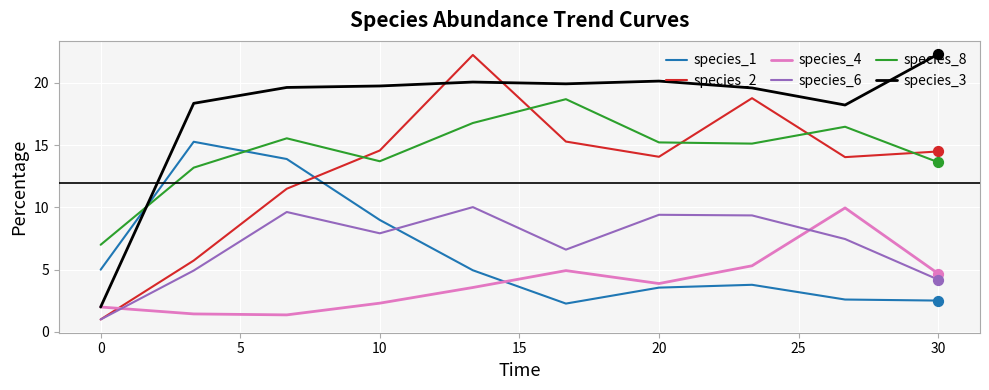

Which series ends up on top after the final intersection of species_1 and species_4?

species_4